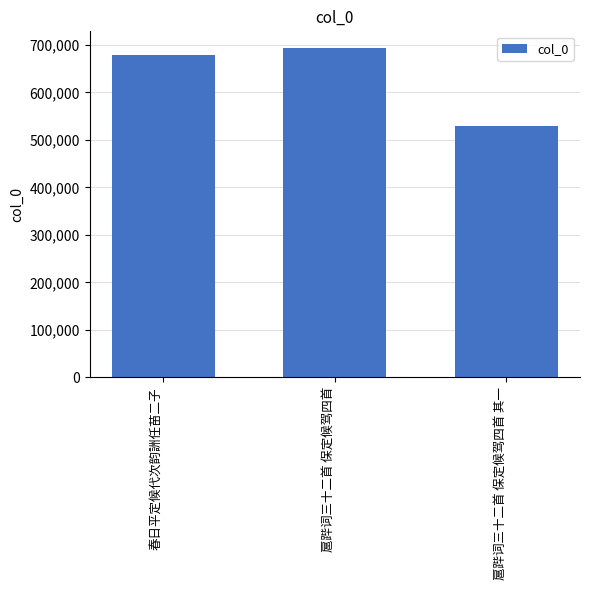

What position from the right is 扈跸词三十二首 保定候驾四首 其一?

1